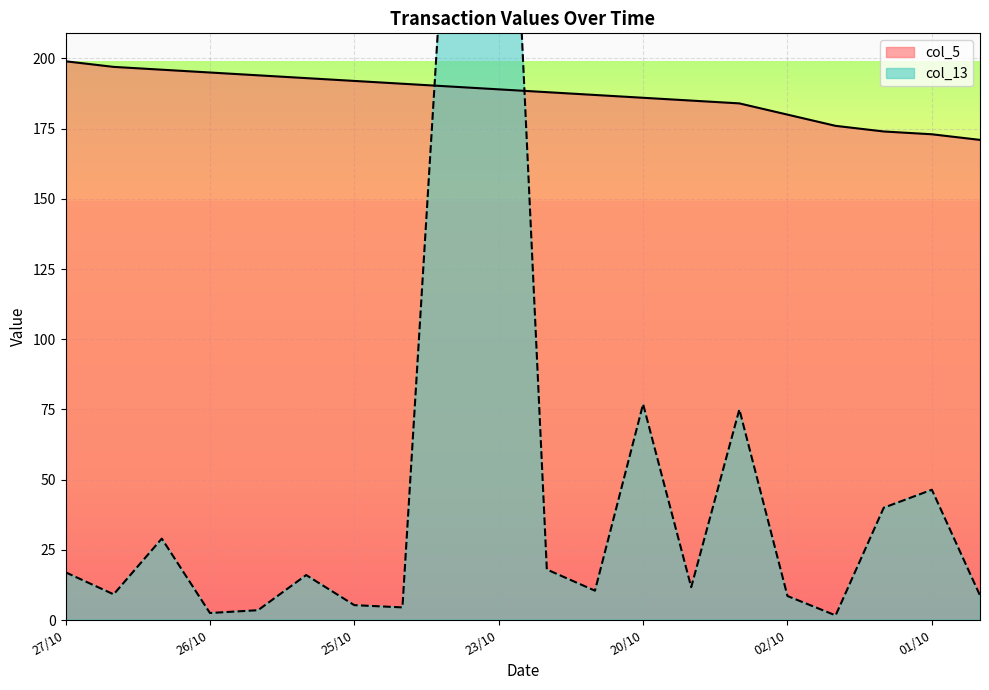

What is the spread (max minus min) of values at 27/10?

182.0